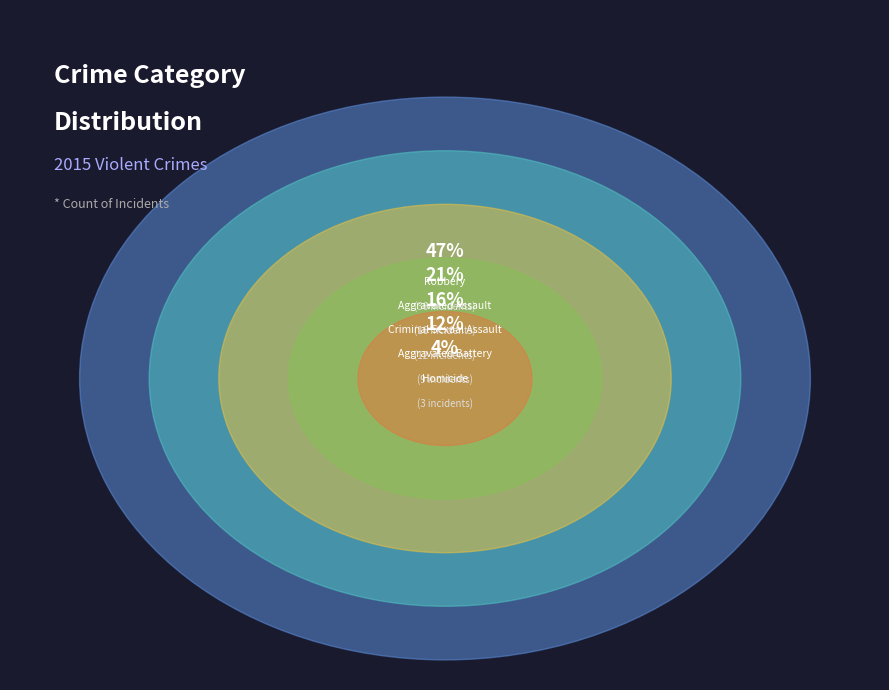

What is the change in value from Aggravated Battery to Robbery?

+27